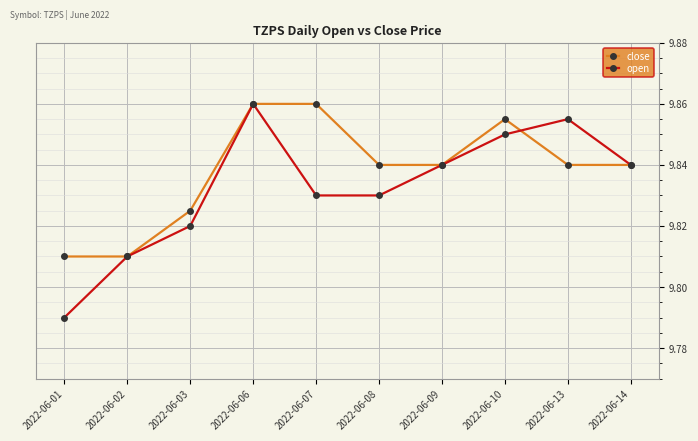

What is the total value across all series at 2022-06-03?

19.6